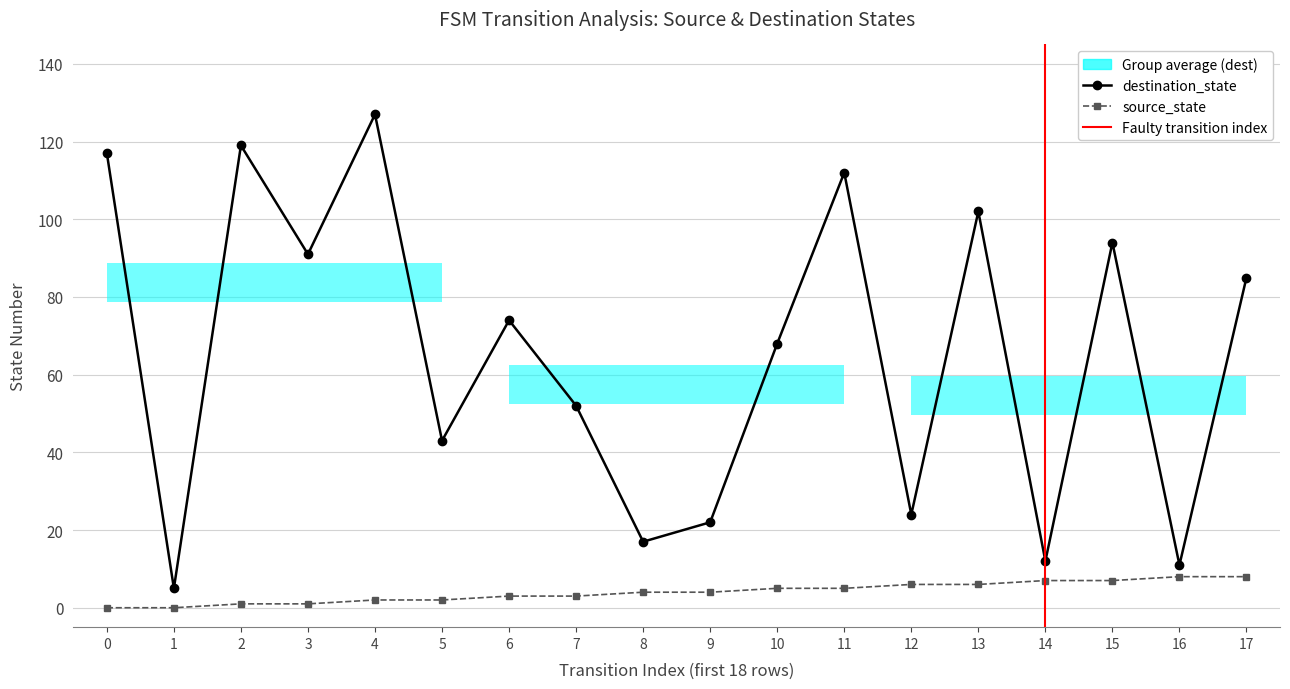

What is the sum of all destination_state values?

1175